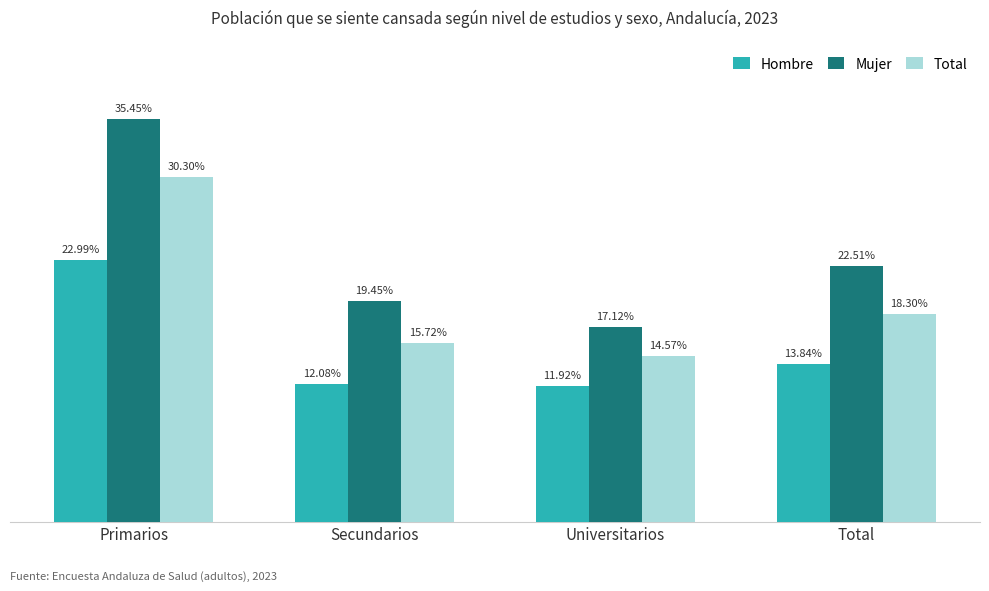

Are the bars horizontal?

No